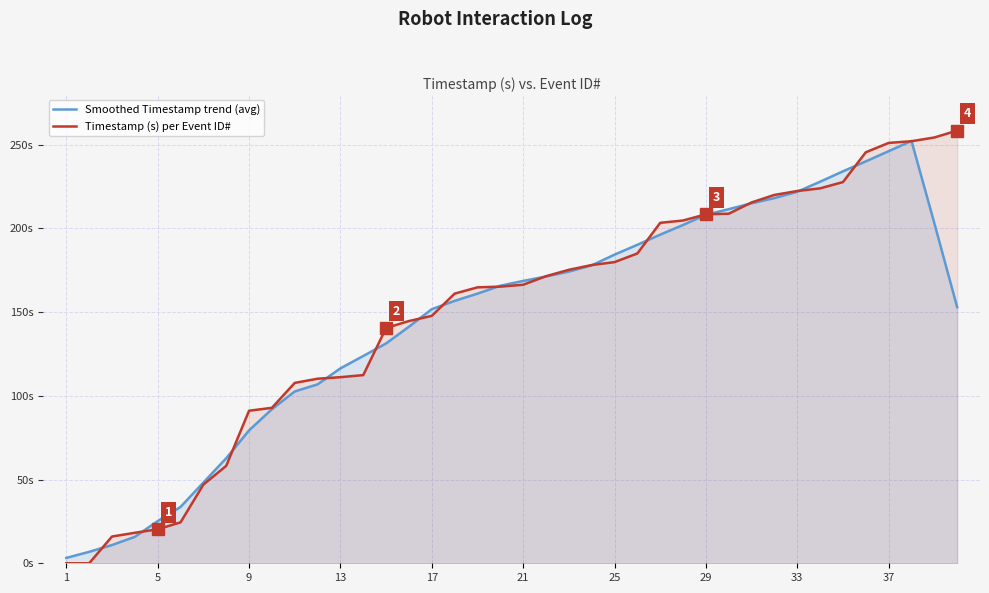

At how many categories does at least one series exceed 61?

33